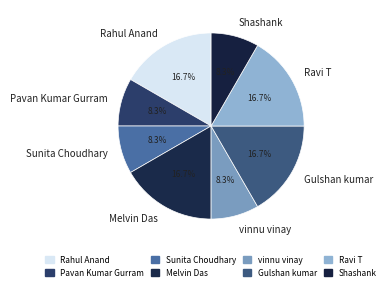

To the nearest percent, what is the difference between the vinnu vinay and Rahul Anand slice percentages?

8%